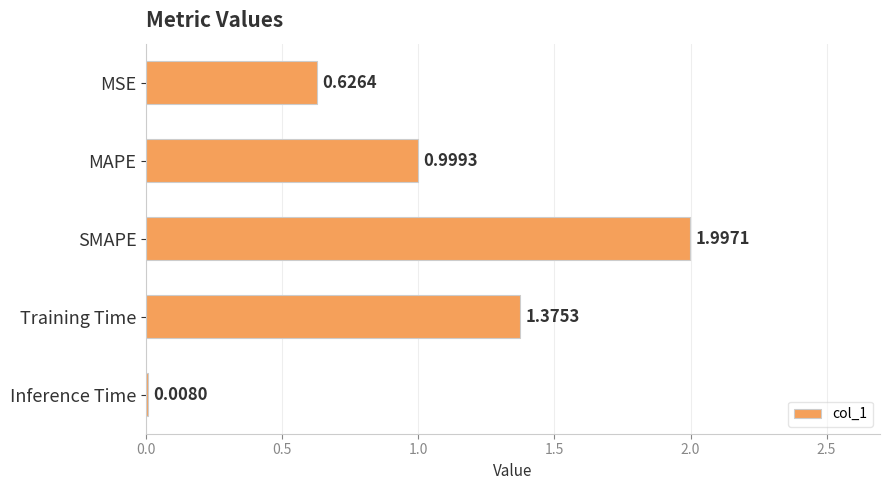

What is the sum of the values at Training Time and MAPE?

2.4